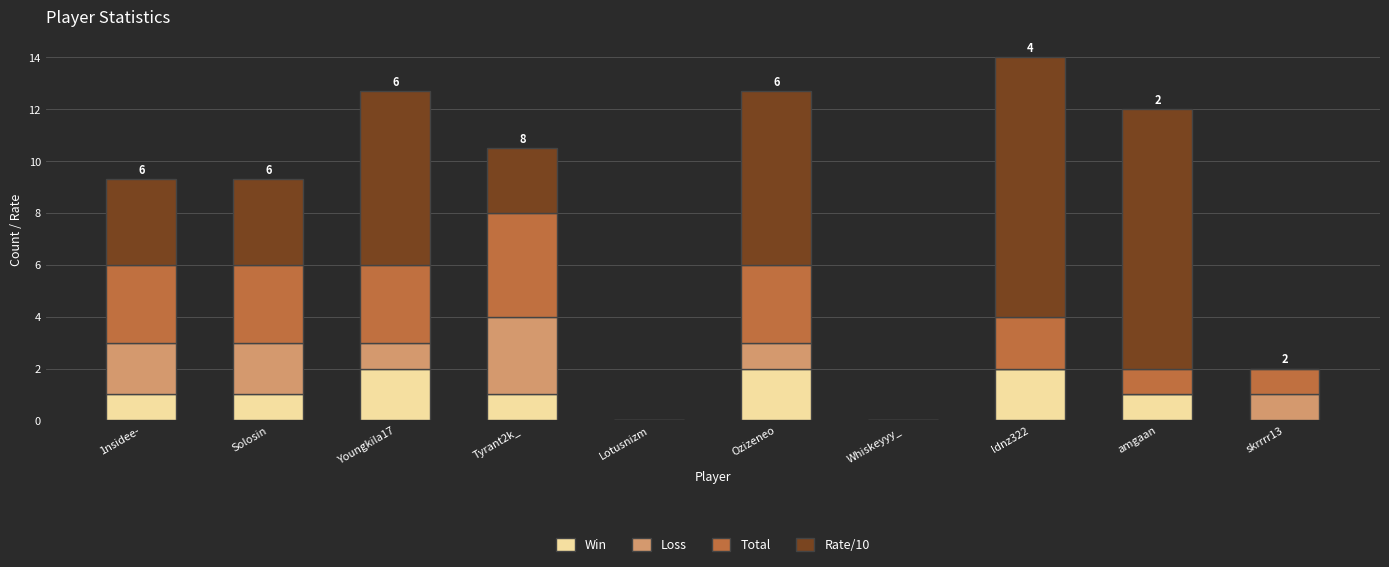

True or false: Win has a value of 3.0 at Youngkila17.

False